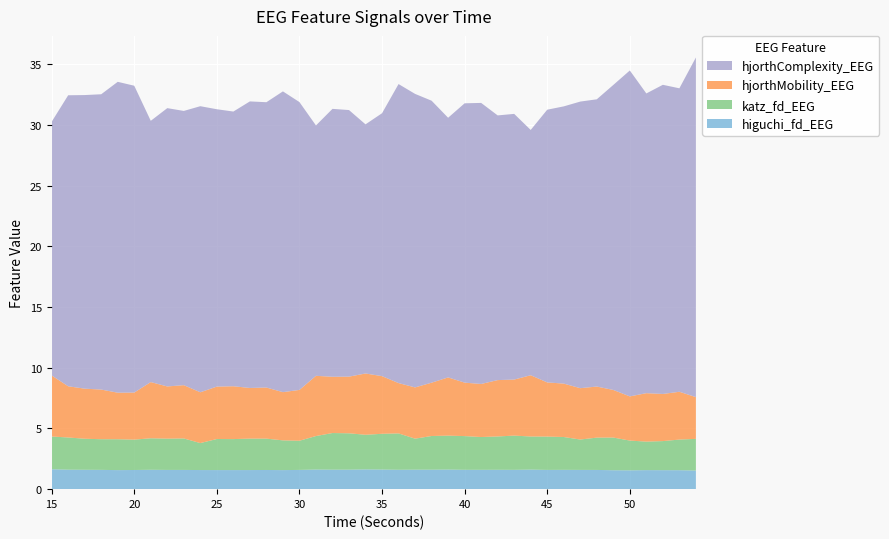

Reading right to left, transcribe all the data shown in this chart.

higuchi_fd_EEG: 1.5	1.6	1.6	1.6	1.6	1.6	1.6	1.6	1.6	1.6	1.6	1.6	1.6	1.6	1.6	1.6	1.6	1.6	1.6	1.6	1.6	1.6	1.6	1.6	1.6	1.6	1.6	1.6	1.6	1.6	1.6	1.6	1.6	1.6	1.6	1.6	1.6	1.6	1.6	1.6
katz_fd_EEG: 2.6	2.5	2.4	2.3	2.5	2.7	2.7	2.5	2.7	2.7	2.7	2.8	2.7	2.7	2.8	2.8	2.8	2.6	3.0	2.9	2.9	3.0	3.0	2.8	2.4	2.4	2.6	2.6	2.6	2.6	2.2	2.6	2.6	2.6	2.5	2.5	2.5	2.6	2.7	2.7
hjorthMobility_EEG: 3.4	3.9	3.9	4.0	3.6	3.9	4.2	4.2	4.4	4.5	5.0	4.6	4.6	4.4	4.4	4.8	4.4	4.2	4.1	4.7	5.0	4.7	4.6	5.0	4.2	4.0	4.2	4.2	4.4	4.3	4.2	4.4	4.3	4.6	3.9	3.8	4.1	4.1	4.2	5.0
hjorthComplexity_EEG: 28.0	25.0	25.5	24.7	26.8	25.1	23.7	23.6	22.8	22.5	20.2	21.9	21.8	23.1	23.0	21.4	23.2	24.2	24.6	21.6	20.5	21.9	22.1	20.6	23.7	24.8	23.5	23.6	22.6	22.8	23.6	22.6	22.9	21.5	25.3	25.6	24.3	24.2	24.0	20.9